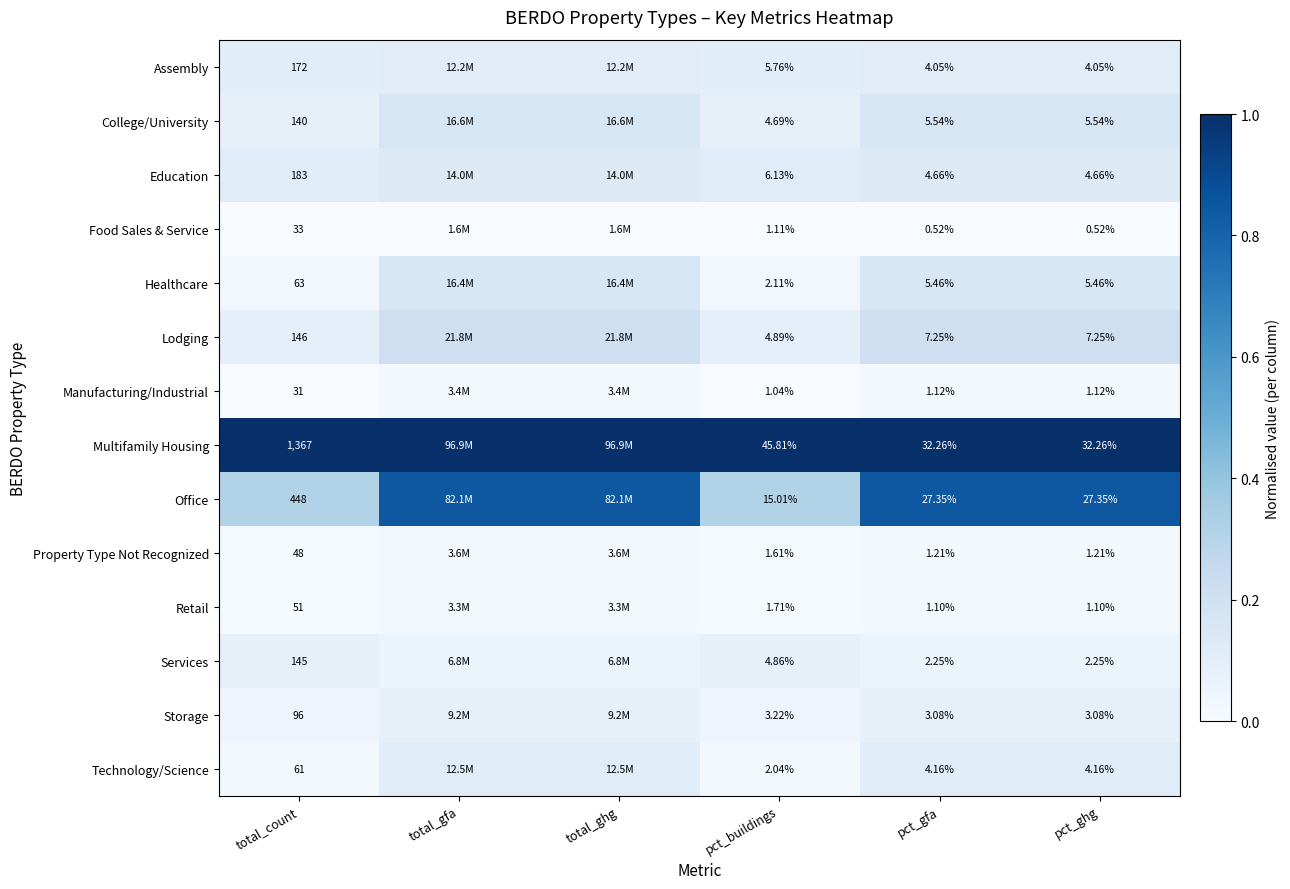

Rank the series at pct_ghg from lowest to highest value.

Food Sales & Service, Retail, Manufacturing/Industrial, Property Type Not Recognized, Services, Storage, Assembly, Technology/Science, Education, Healthcare, College/University, Lodging, Office, Multifamily Housing